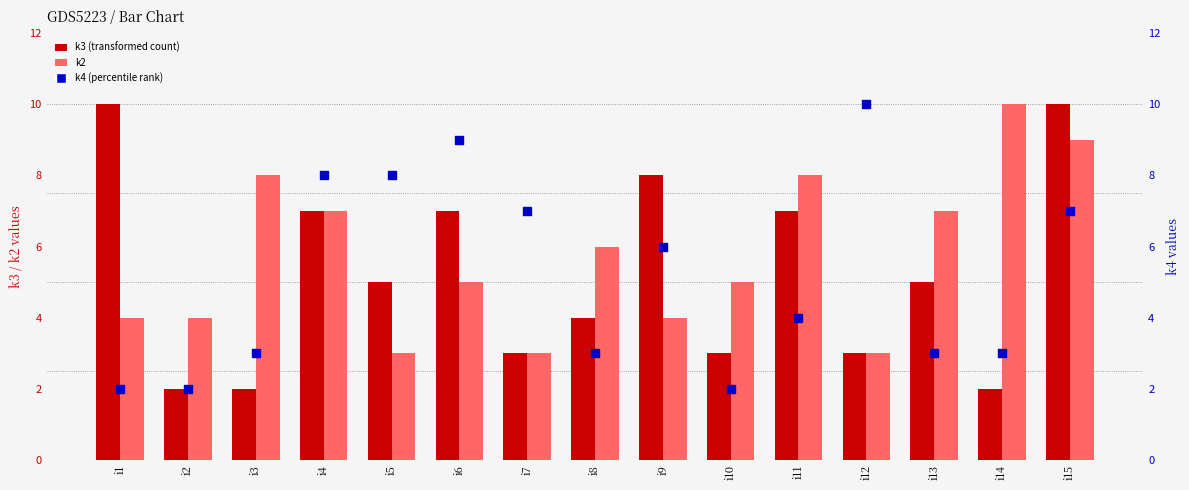

At how many categories does at least one series exceed 2?

15